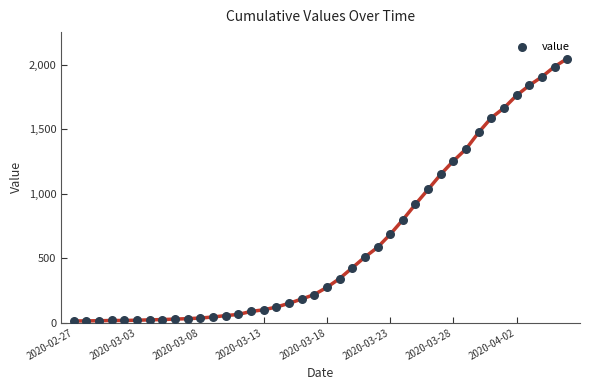

What is the range of Y values (max minus min)?

2036